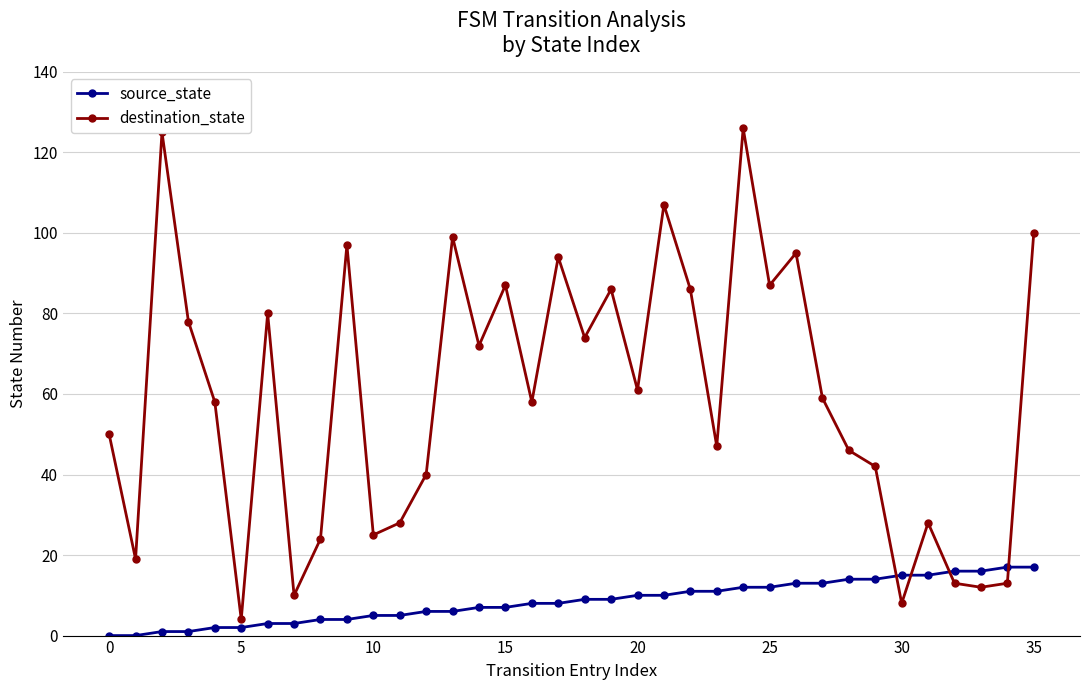

How many values in the source_state series are below 9?

18